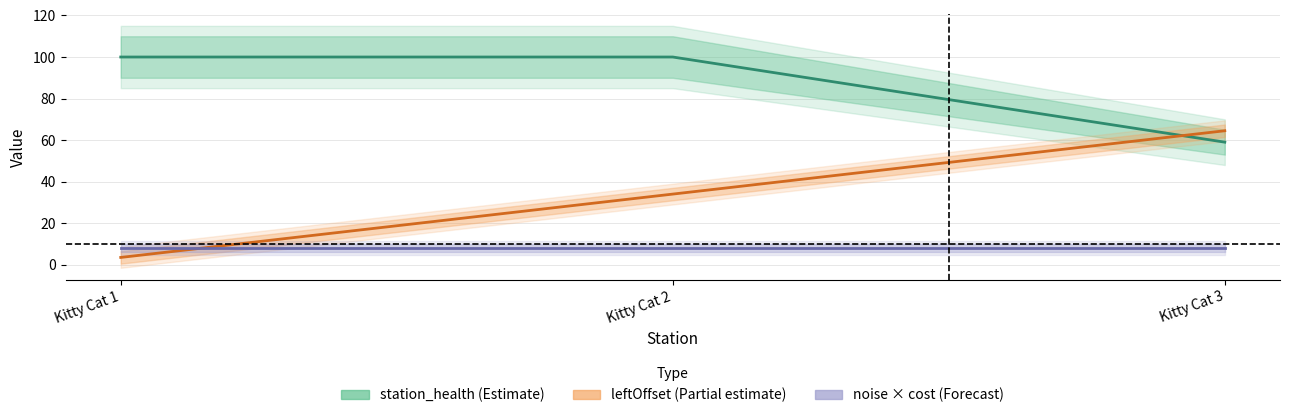

Rank the categories by value from highest to lowest.

Kitty Cat 1, Kitty Cat 2, Kitty Cat 3